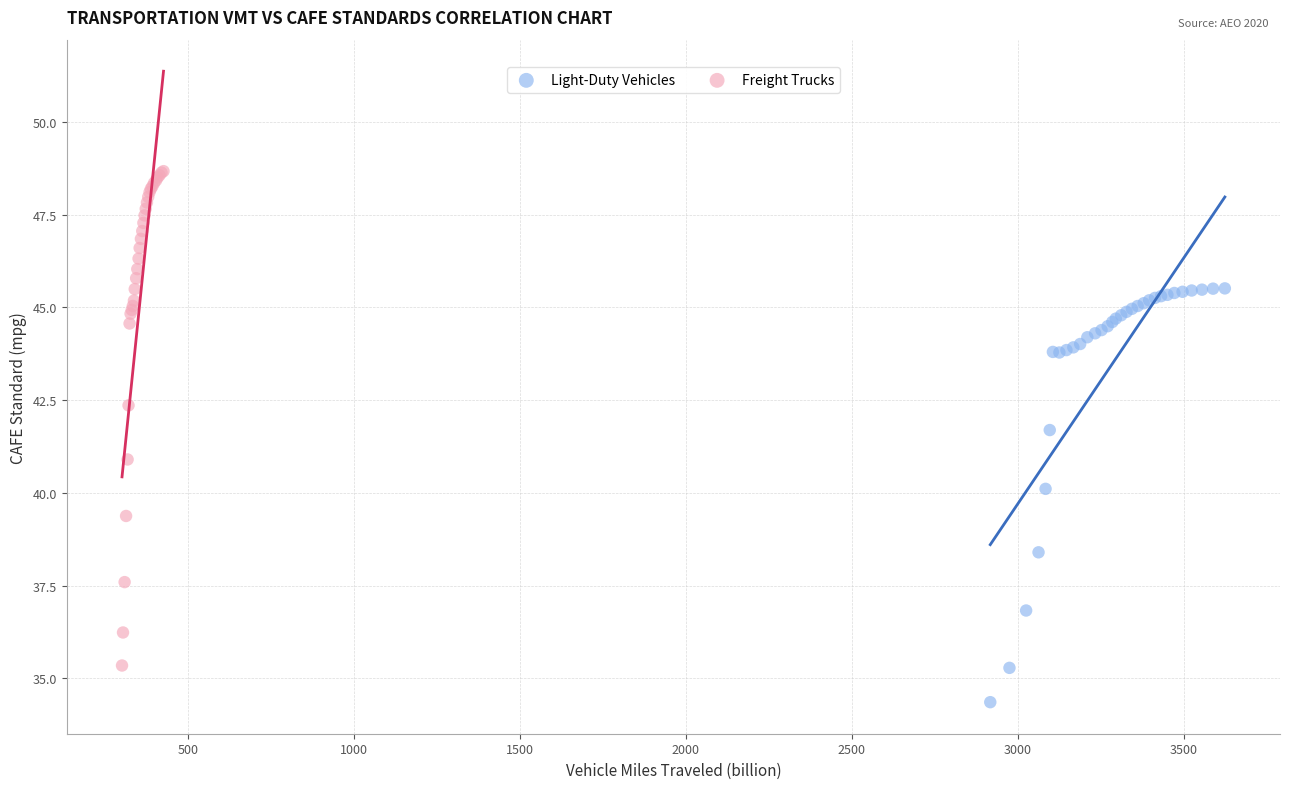

Which series has the largest Y range (max minus min)?

Freight Trucks